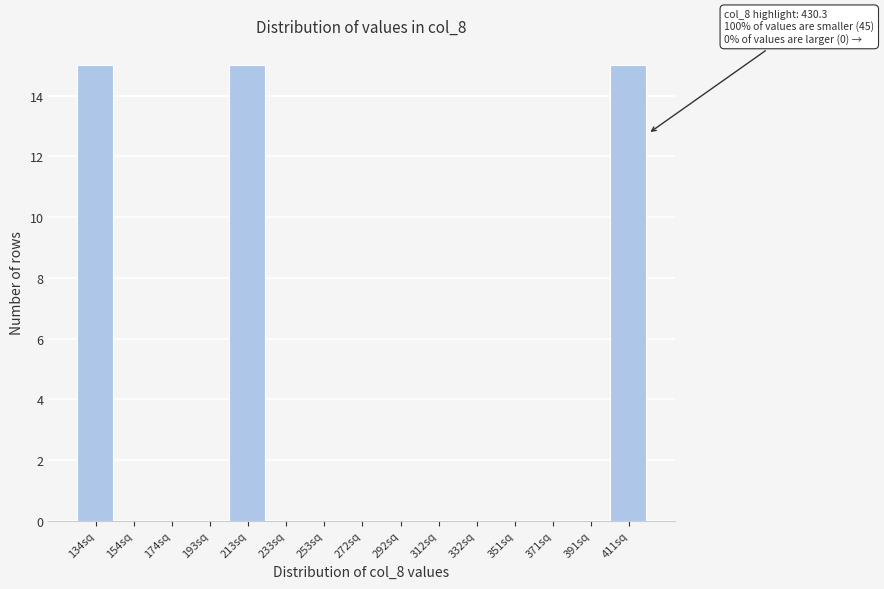

Reading left to right, transcribe all the data shown in this chart.

134sq=15	154sq=0	174sq=0	193sq=0	213sq=15	233sq=0	253sq=0	272sq=0	292sq=0	312sq=0	332sq=0	351sq=0	371sq=0	391sq=0	411sq=15